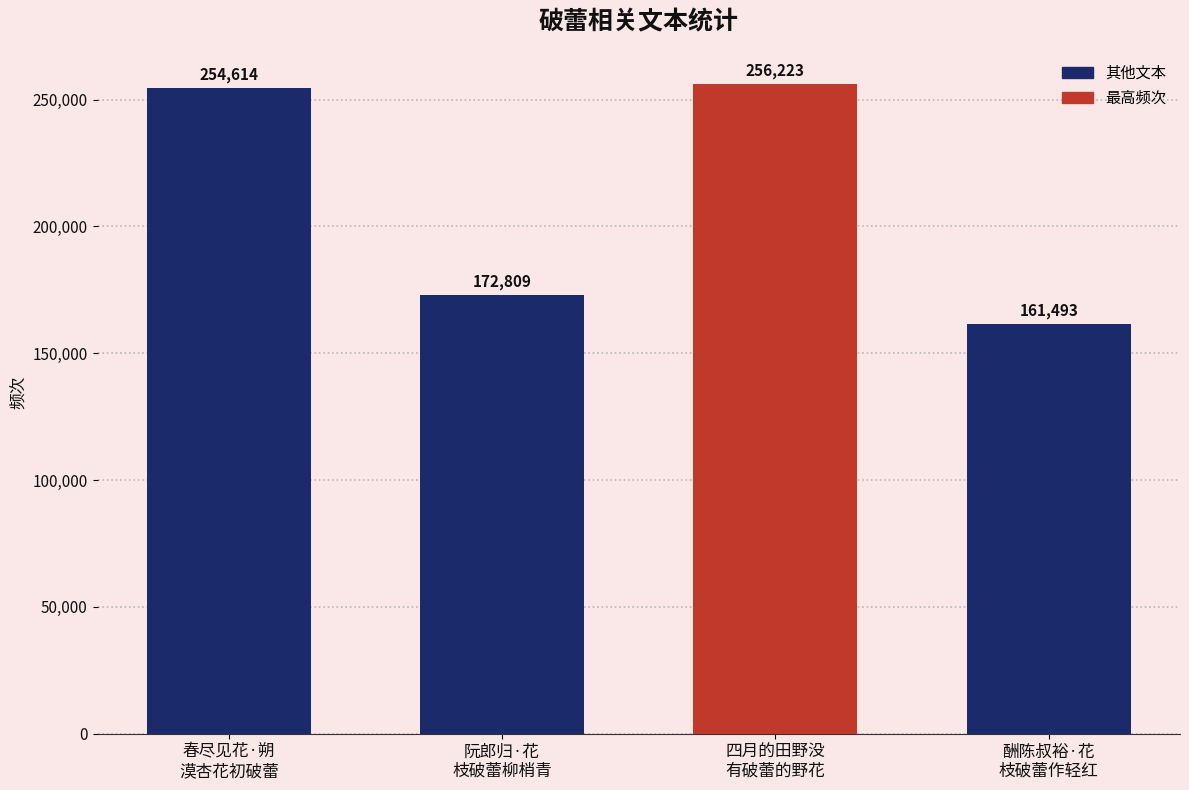

Which has a higher value, 四月的田野没
有破蕾的野花 or 春尽见花·朔
漠杏花初破蕾?

四月的田野没
有破蕾的野花